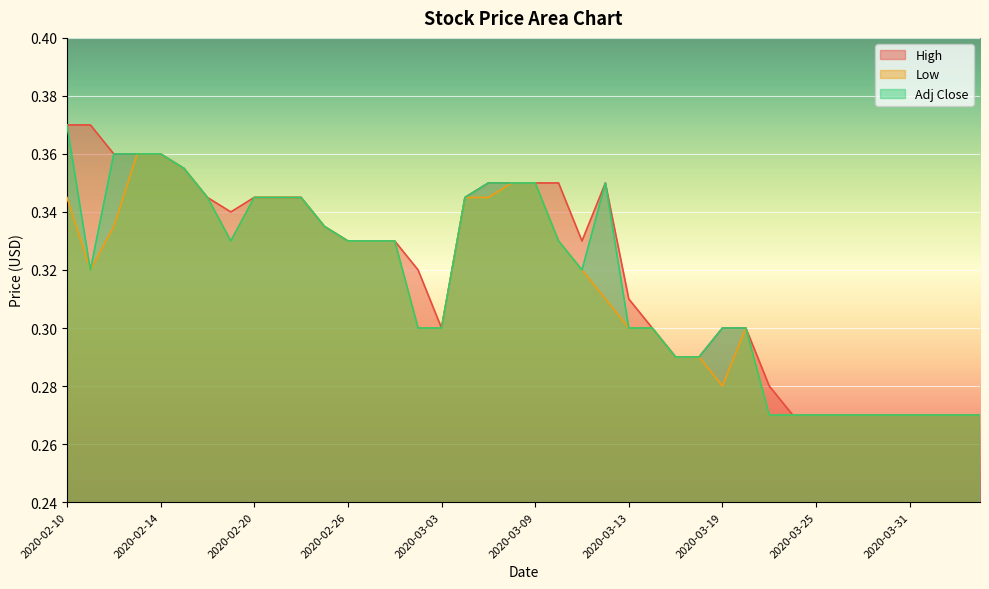

What position from the right is 2020-02-20?

32